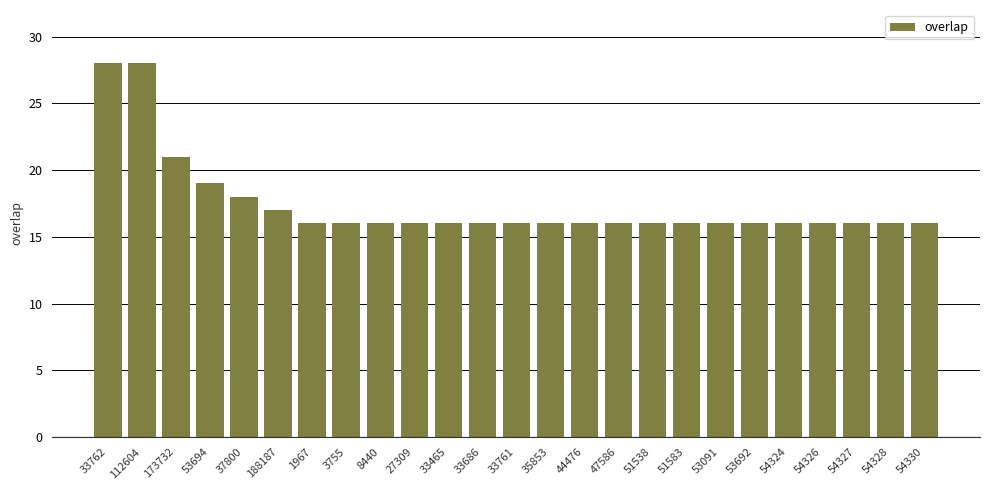

Reading right to left, what are all the values shown in this chart?

54330=16	54328=16	54327=16	54326=16	54324=16	53692=16	53091=16	51583=16	51538=16	47586=16	44476=16	35853=16	33761=16	33686=16	33465=16	27309=16	8440=16	3755=16	1967=16	188187=17	37800=18	53694=19	173732=21	112604=28	33762=28